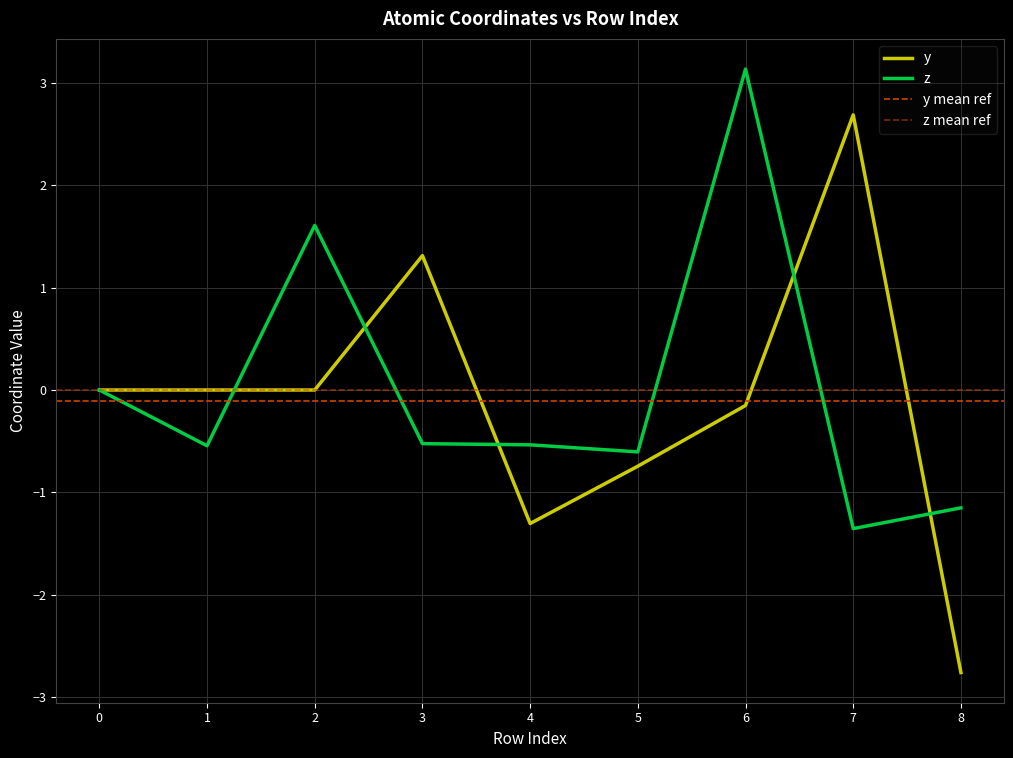

What is the total value across all series at 3?

0.8